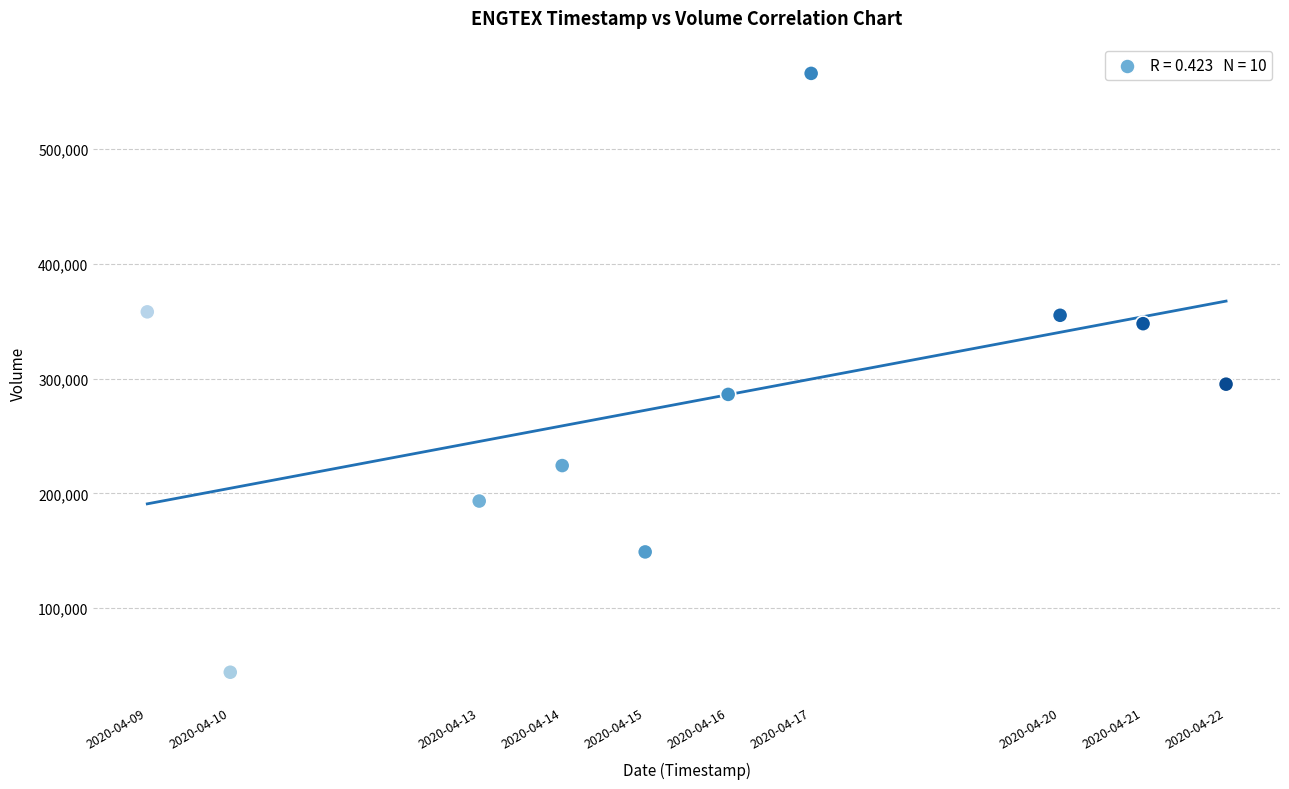

What is the range of X values (max minus min)?

1123200